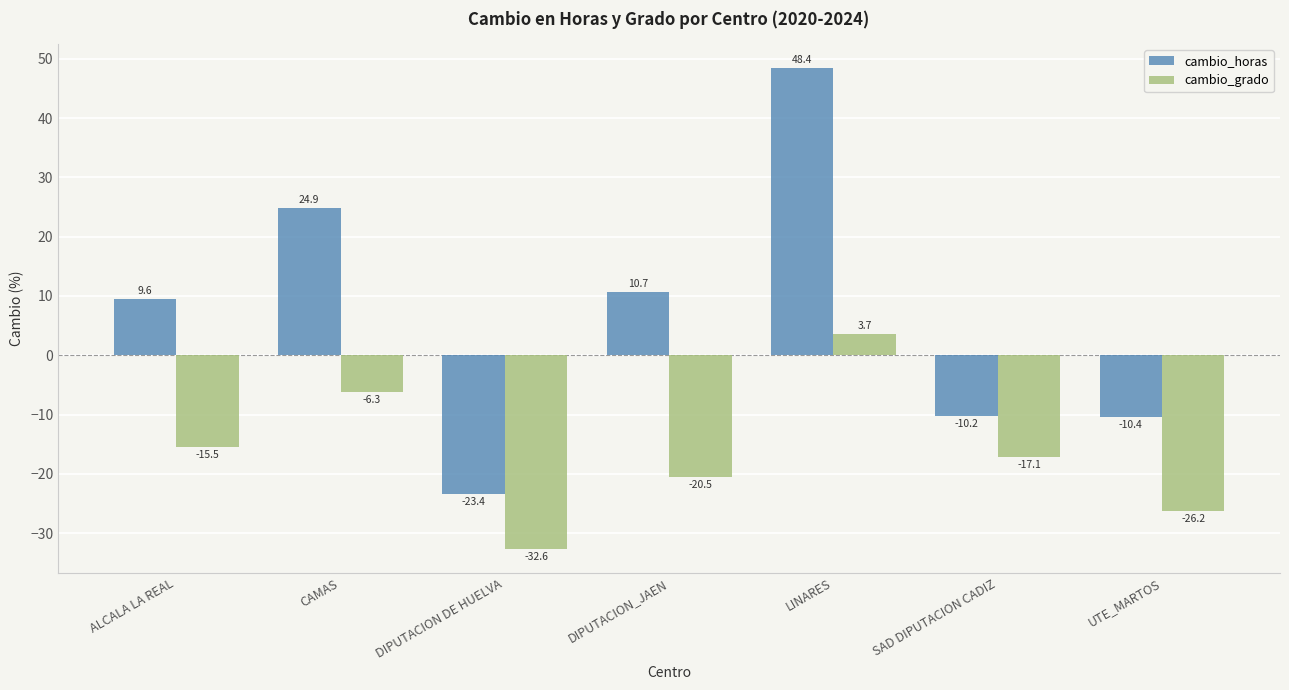

Which series has the largest total across all categories?

cambio_horas